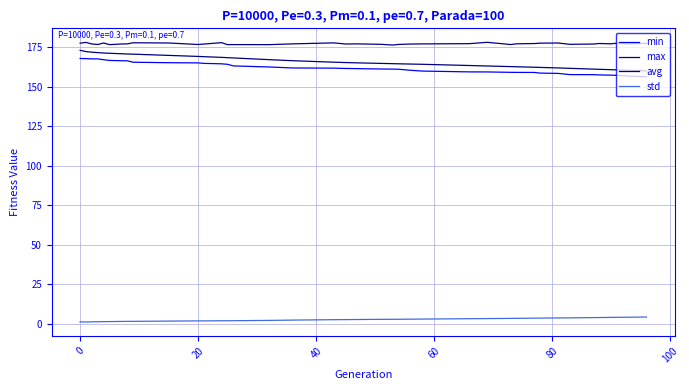

True or false: std and avg cross at least once.

False